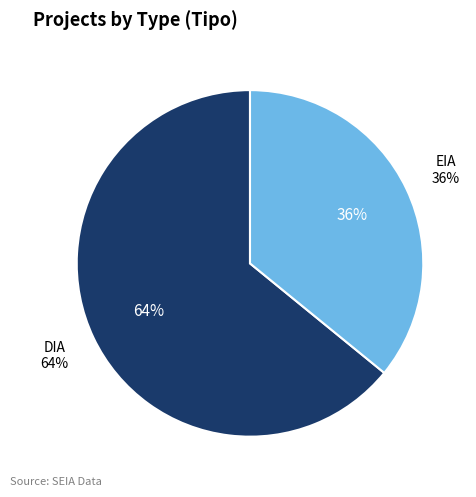

To the nearest percent, what percentage of the pie is EIA?

36%